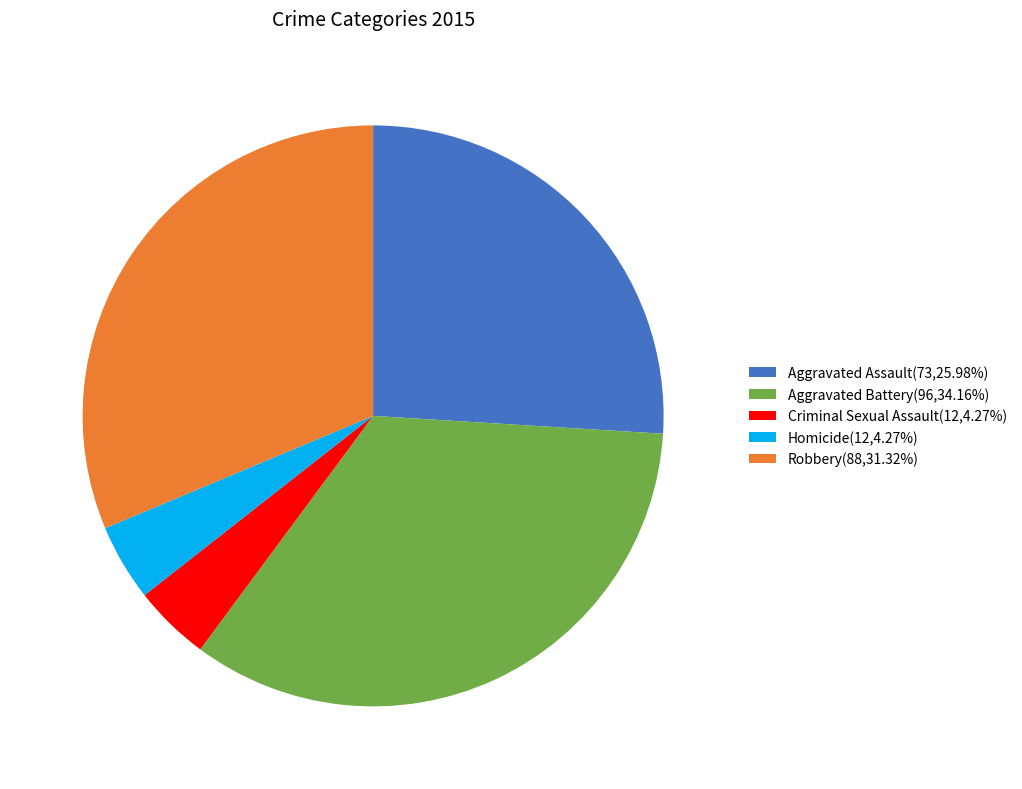

Does Robbery(88,31.32%) account for over 50% of the chart?

No